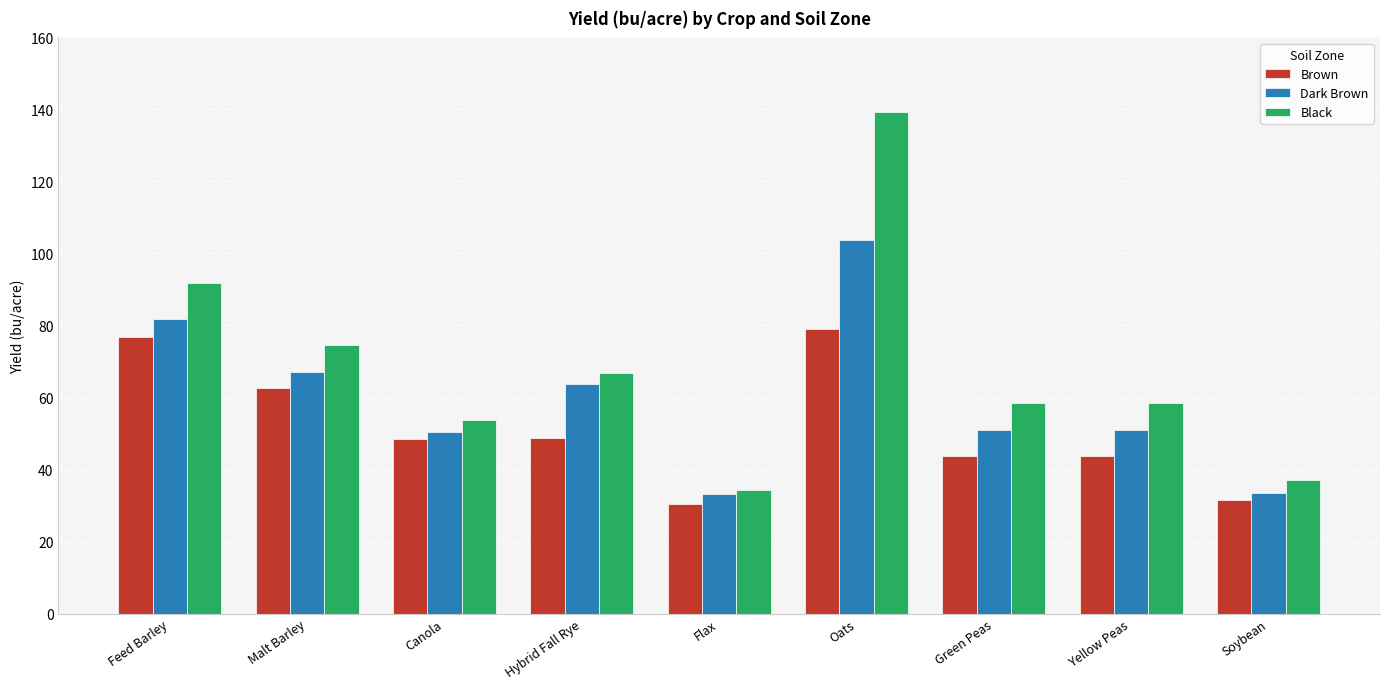

What is the value of the Brown bar at the 4th from the left?

48.8